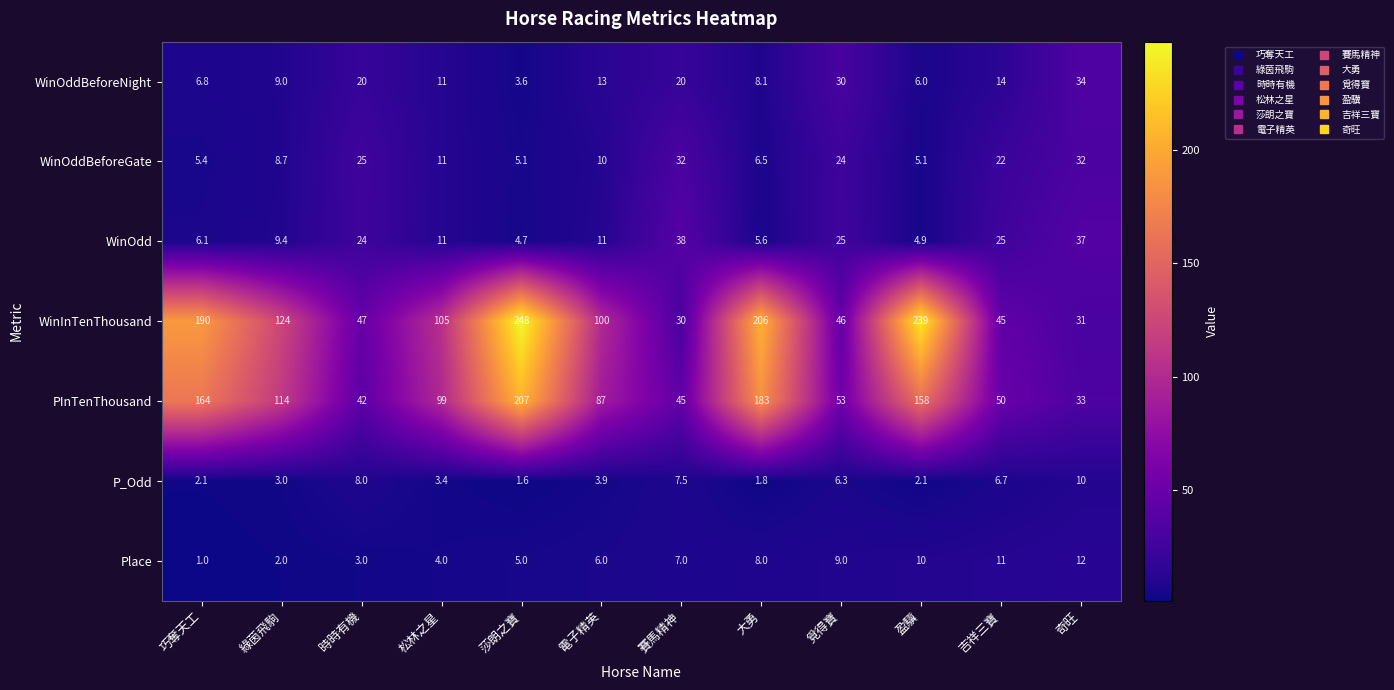

At which label does WinOdd first exceed 11?

時時有機